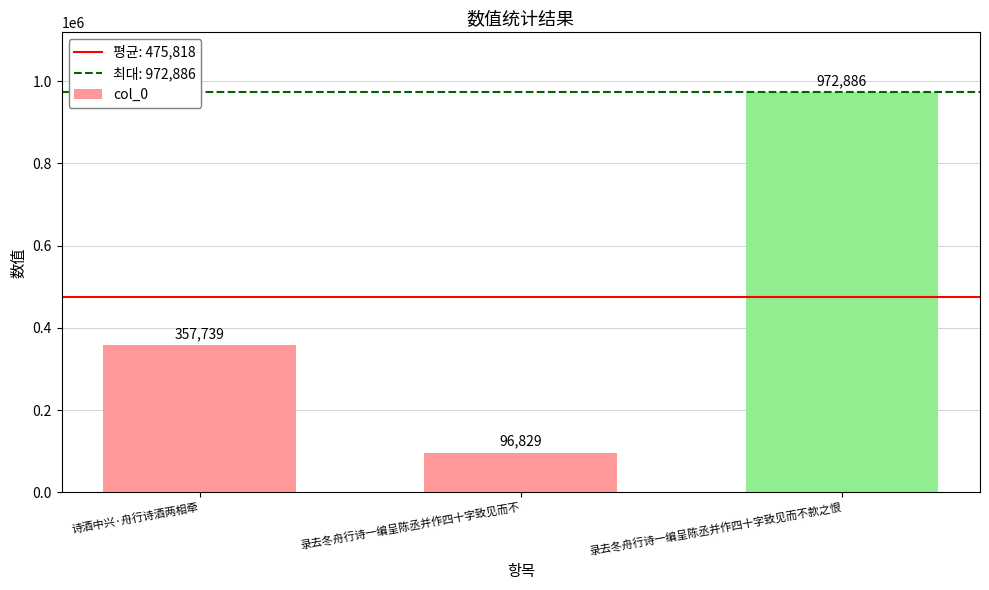

What is the minimum value shown in the chart?

96829